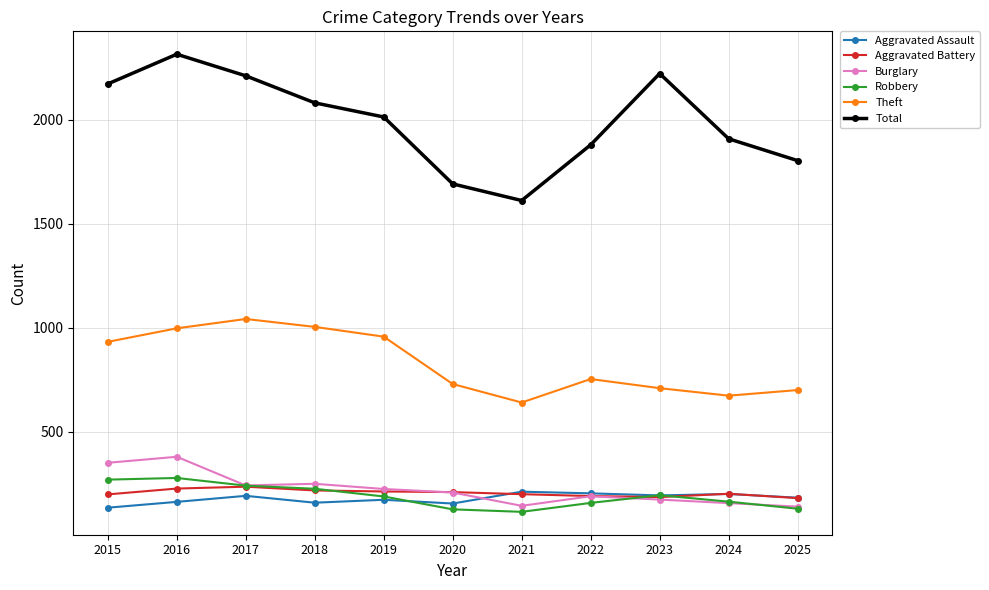

In Burglary, how many points are lower than both neighbors (excluding endpoints)?

2